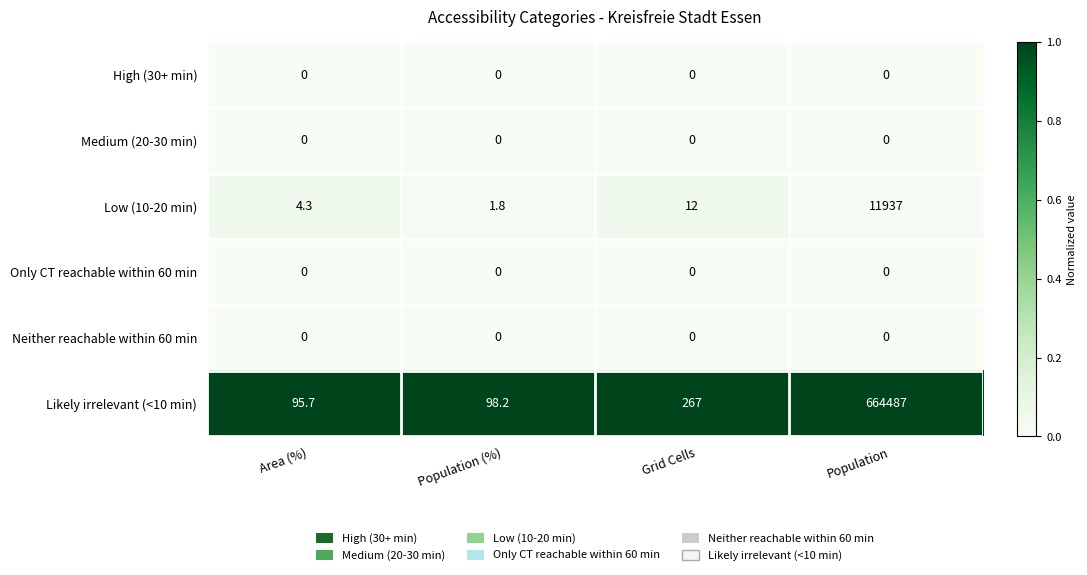

Which category has the highest value across all series?

Population